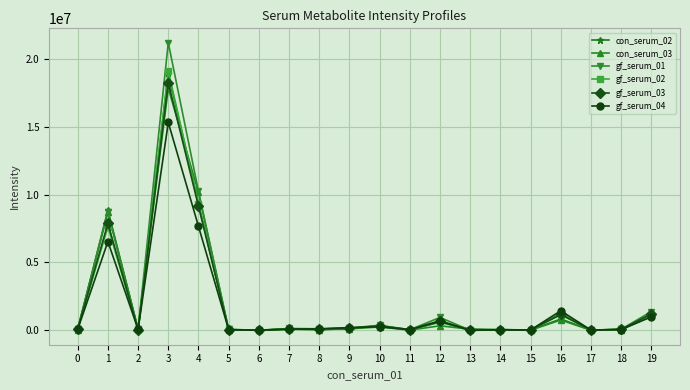

How many lines are shown in the chart?

6